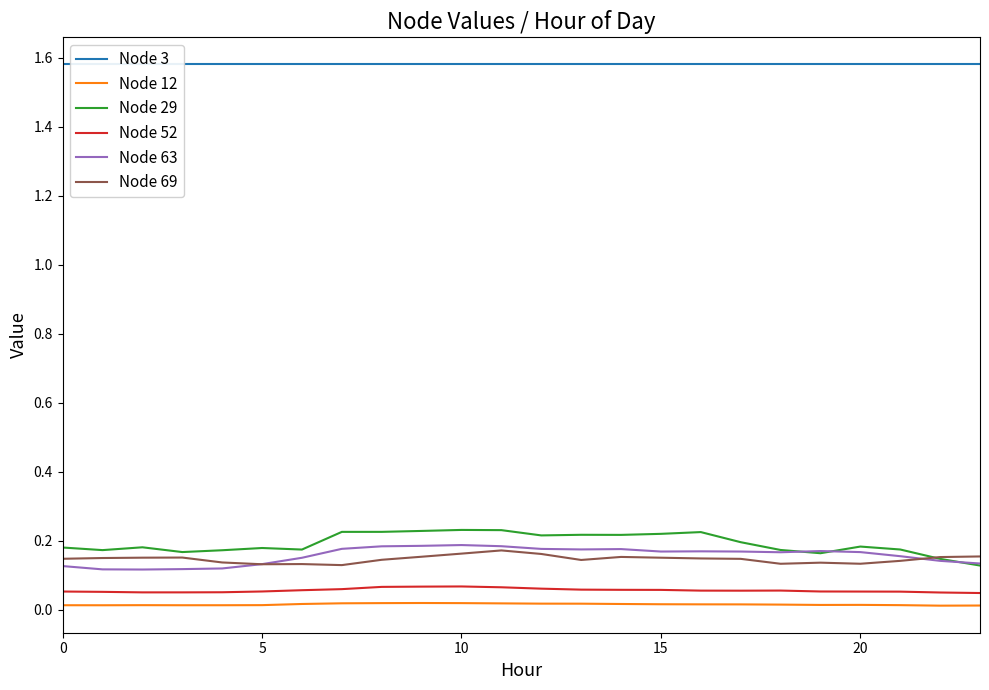

The value of Node 29 at 20 is 0.2. True or false?

True